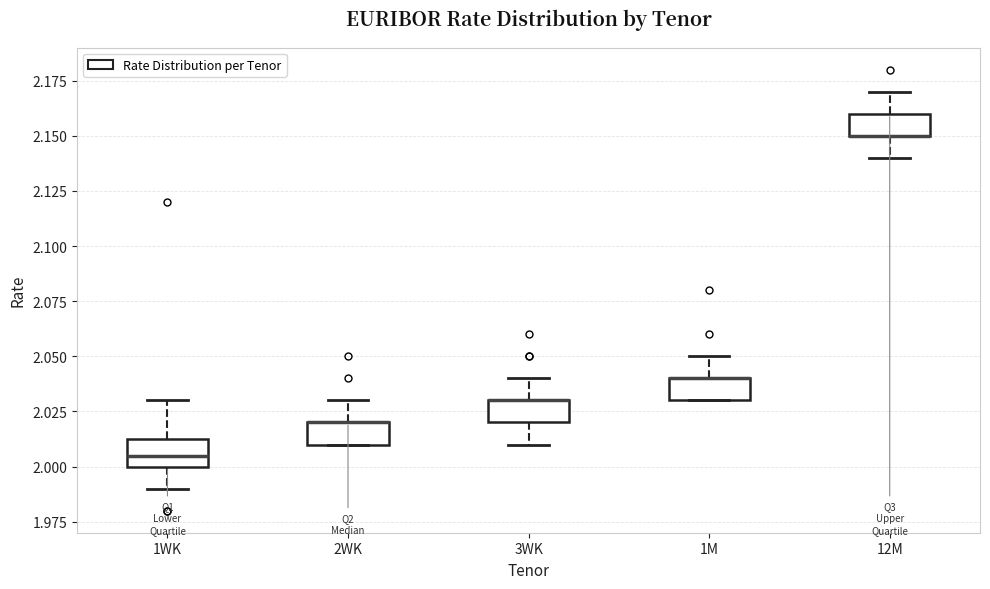

Reading left to right, transcribe this box plot: for each box, give where its median line is, the range the box spans, and where its two whiskers end, as read against the y-axis. The values are not printed on the chart, so give them approximately, as read against the axis.

1WK: median 2.005, box 2.000 to 2.015, whiskers 1.990 to 2.030
2WK: median 2.020 (drawn on the box's upper edge), box 2.010 to 2.020, whiskers 2.010 to 2.030
3WK: median 2.030 (drawn on the box's upper edge), box 2.020 to 2.030, whiskers 2.010 to 2.040
1M: median 2.040 (drawn on the box's upper edge), box 2.030 to 2.040, whiskers 2.030 to 2.050
12M: median 2.150 (drawn on the box's lower edge), box 2.150 to 2.160, whiskers 2.140 to 2.170